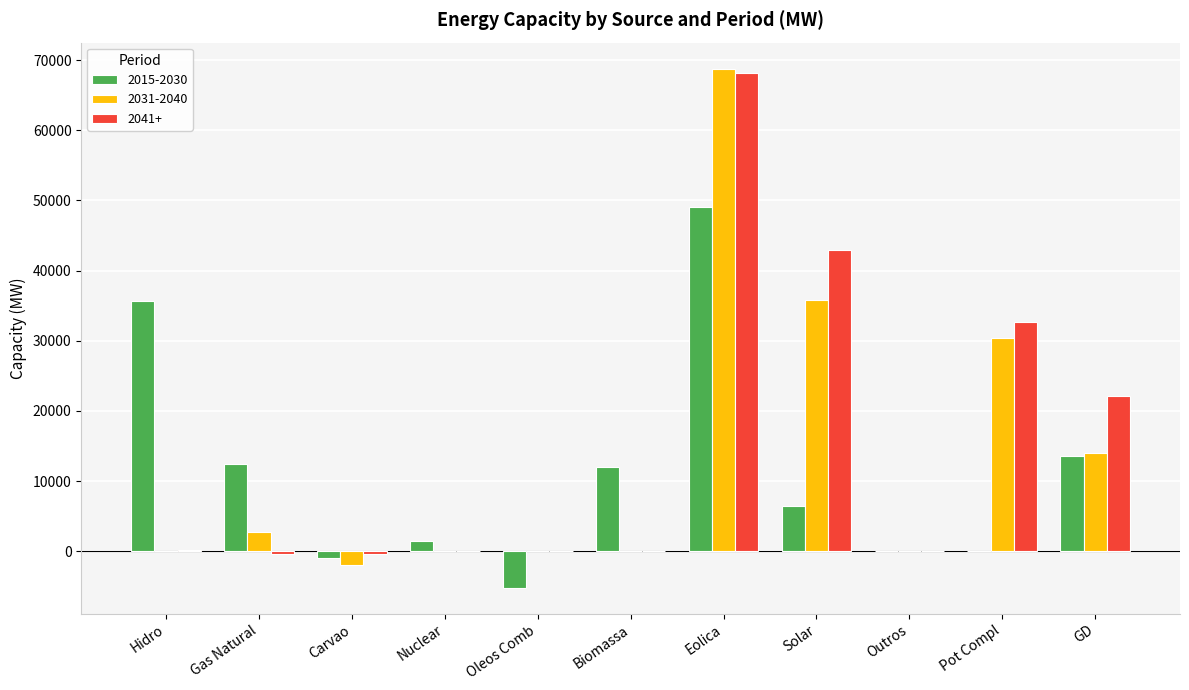

What is the total value across all series at Gas Natural?

14905